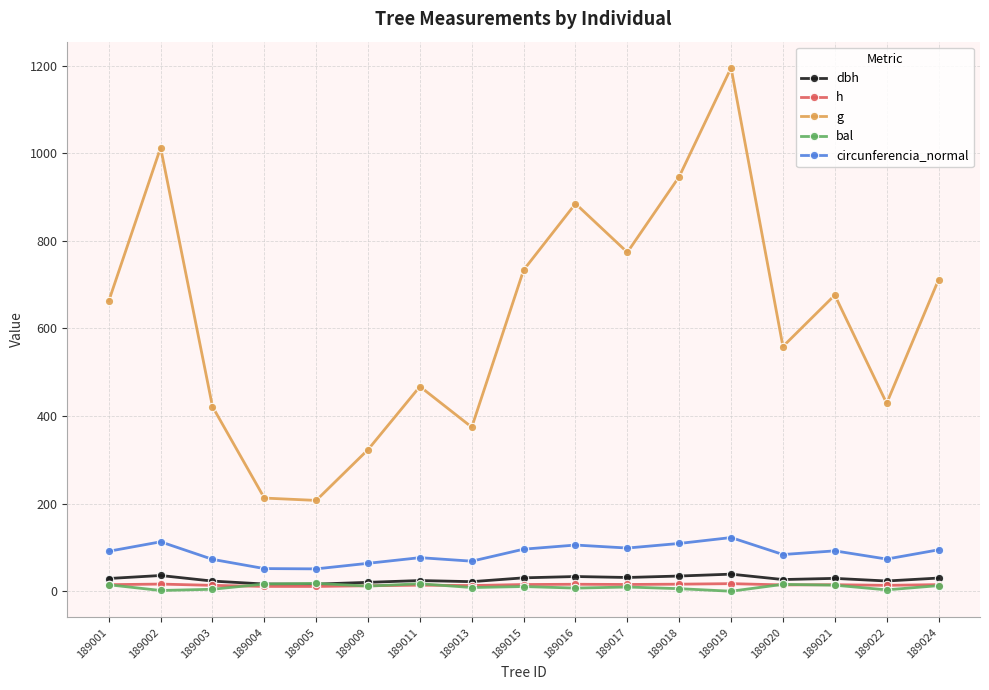

True or false: h has a value of 15.1 at 189024.

True